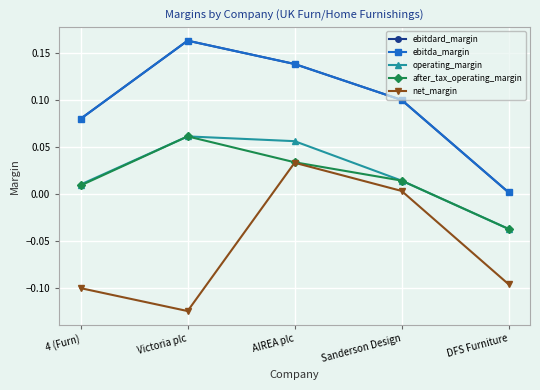

The net_margin series shows -0.0 at DFS Furniture. True or false?

False